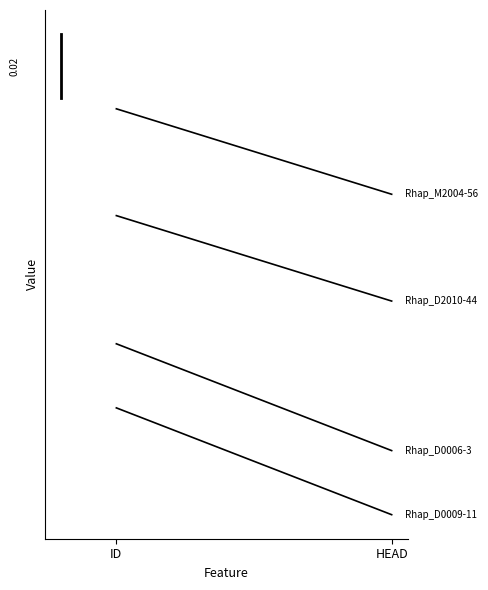

What is the value of the Rhap_D0009-11 point at the 2nd from the left?

4